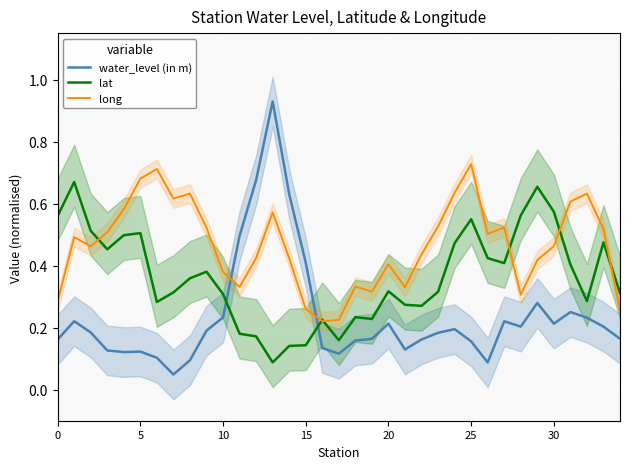

True or false: long has a value of 1.0 at 31.

False